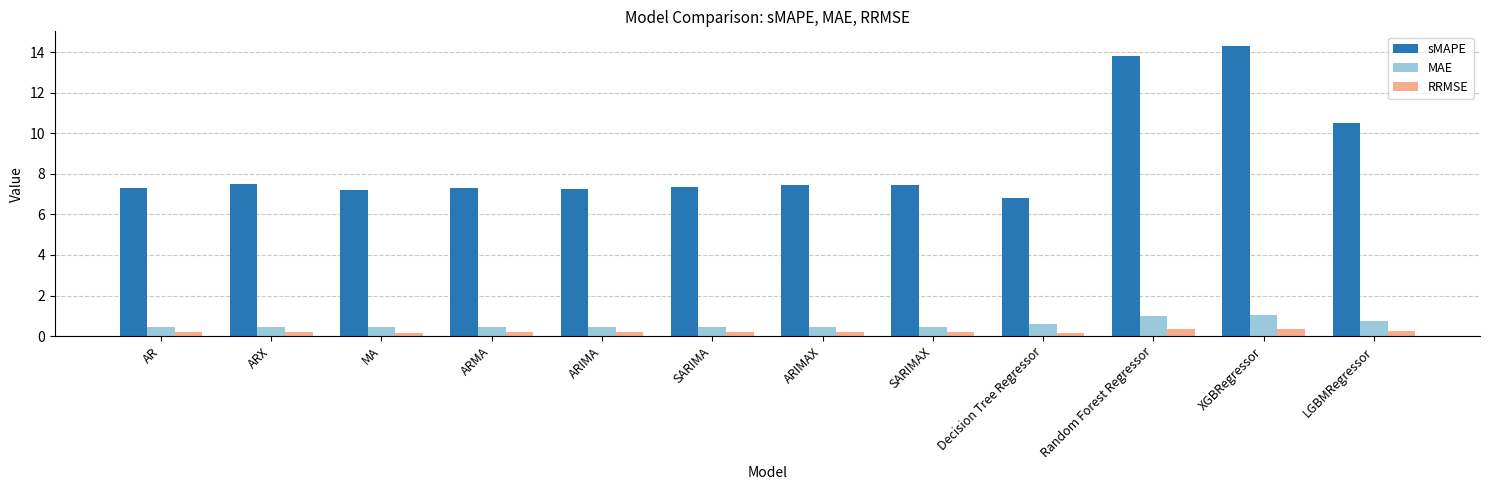

Reading right to left, what are all the values shown in this chart?

sMAPE: 10.5	14.3	13.8	6.8	7.4	7.4	7.4	7.3	7.3	7.2	7.5	7.3
MAE: 0.7	1.0	1.0	0.6	0.5	0.5	0.5	0.5	0.5	0.5	0.5	0.5
RRMSE: 0.2	0.4	0.4	0.2	0.2	0.2	0.2	0.2	0.2	0.2	0.2	0.2